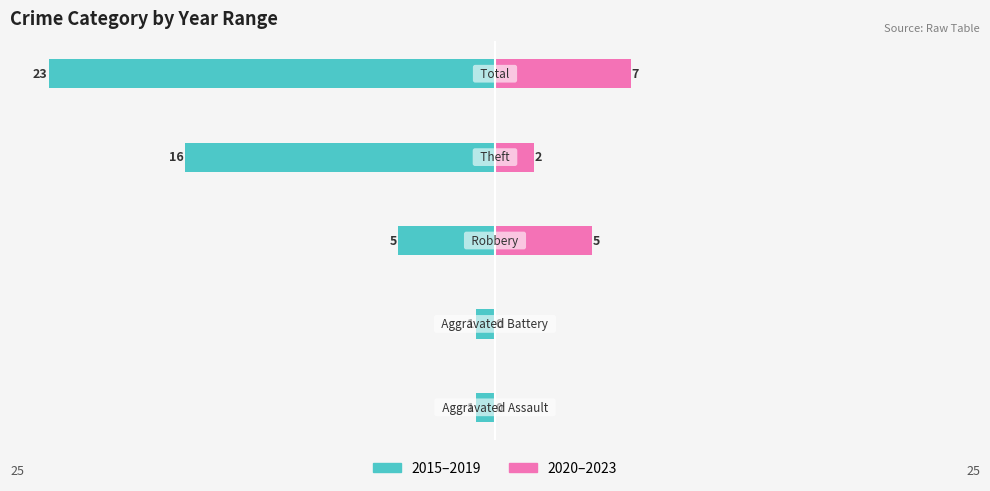

Which series has the largest range (max minus min)?

2015–2019